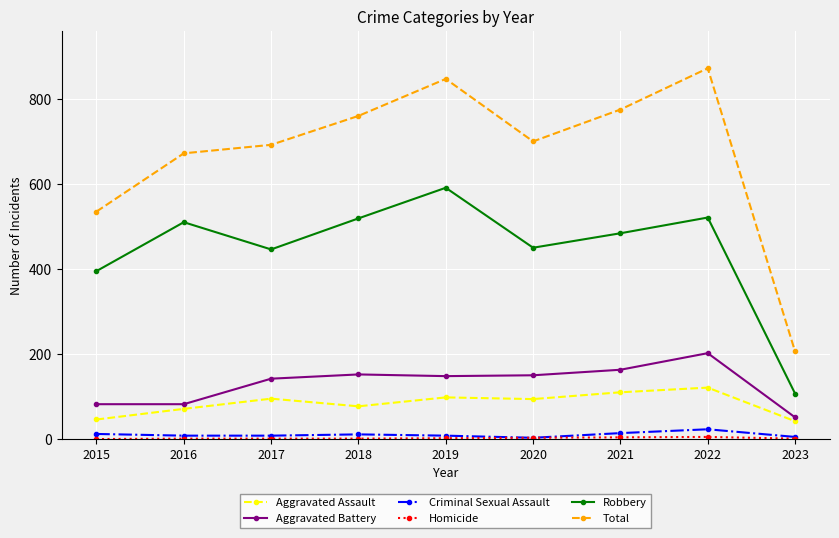

True or false: Robbery has a value of 705 at 2021.

False